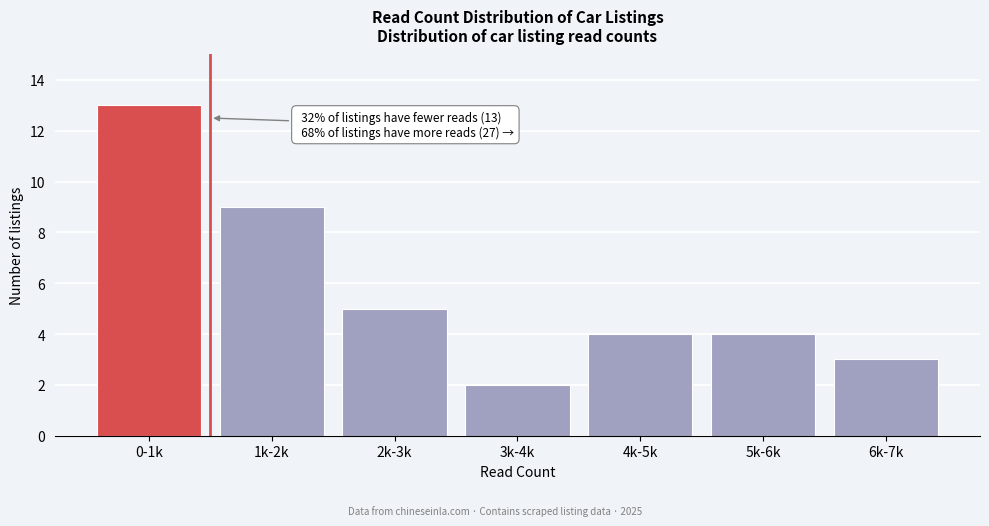

Reading left to right, extract all data points from this chart.

13	9	5	2	4	4	3